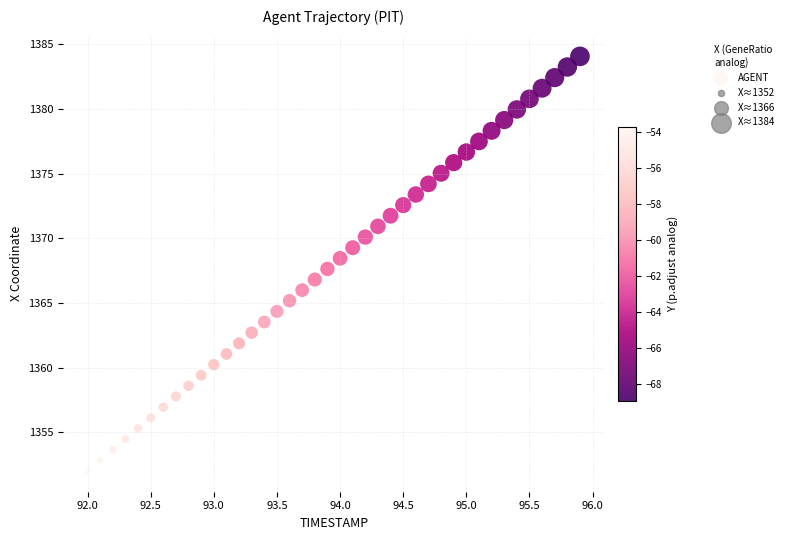

What is the range of Y values (max minus min)?

32.0